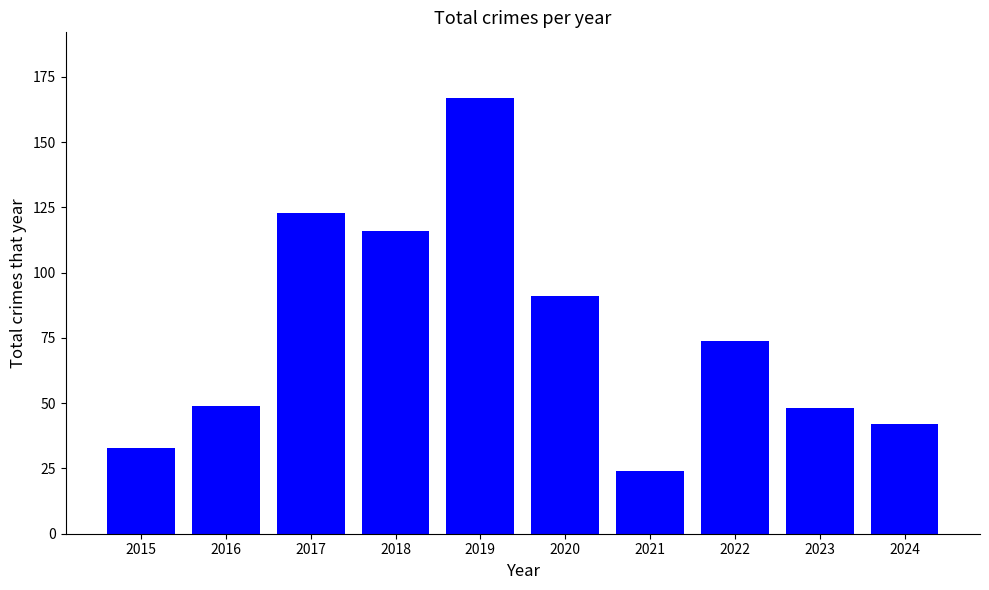

What is the minimum value shown in the chart?

24